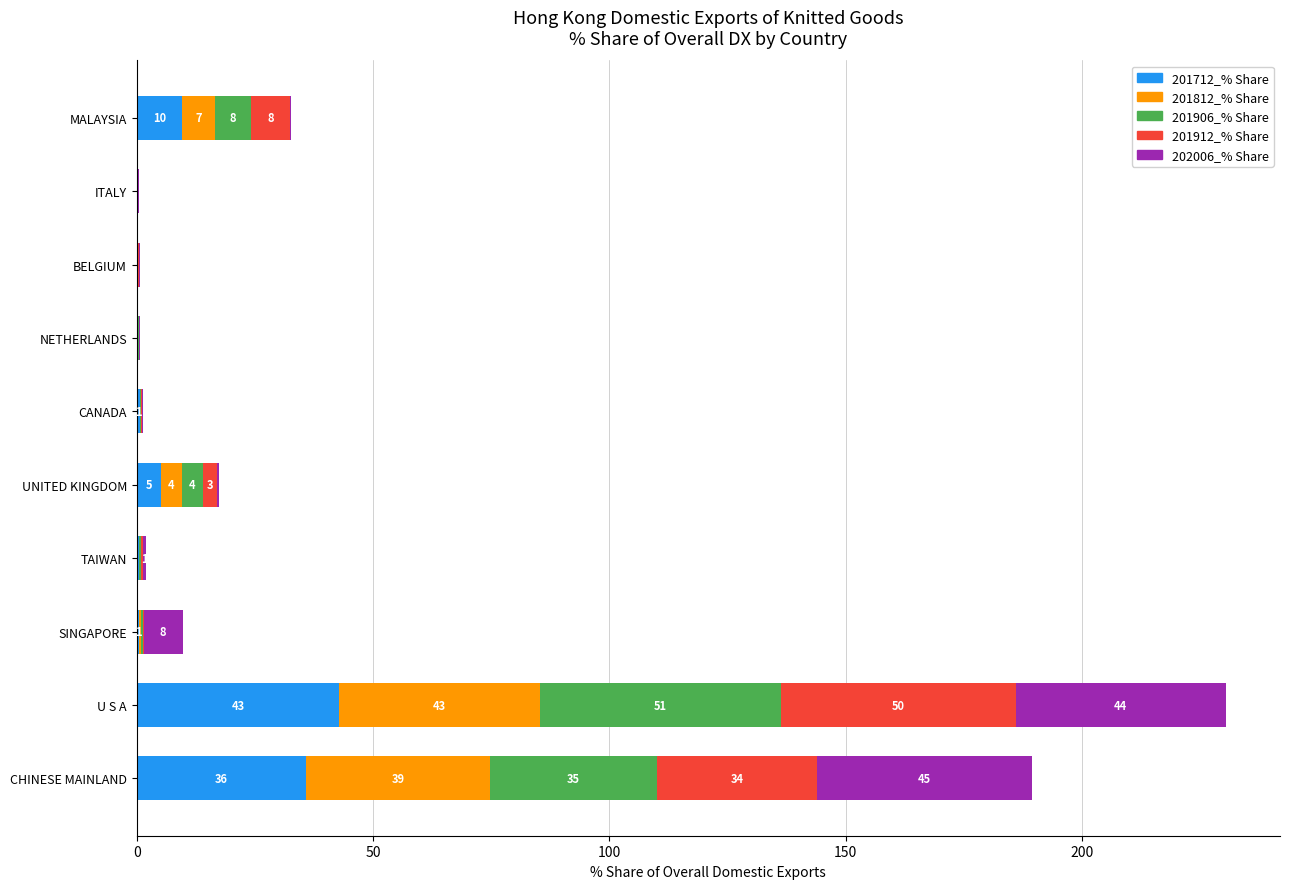

What is the highest value of the 201712_% Share series?

42.8